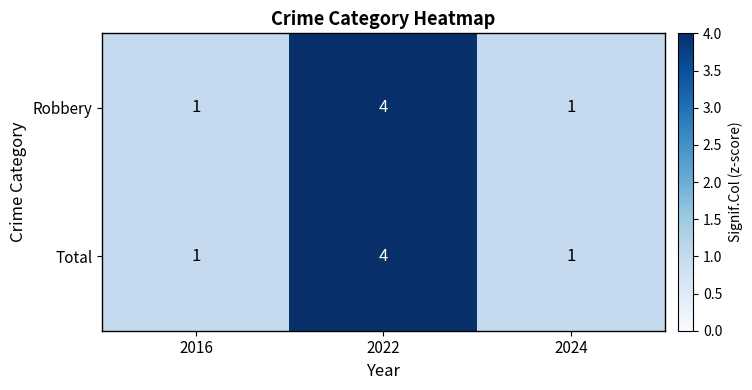

What value does the Robbery series have at 2022?

4